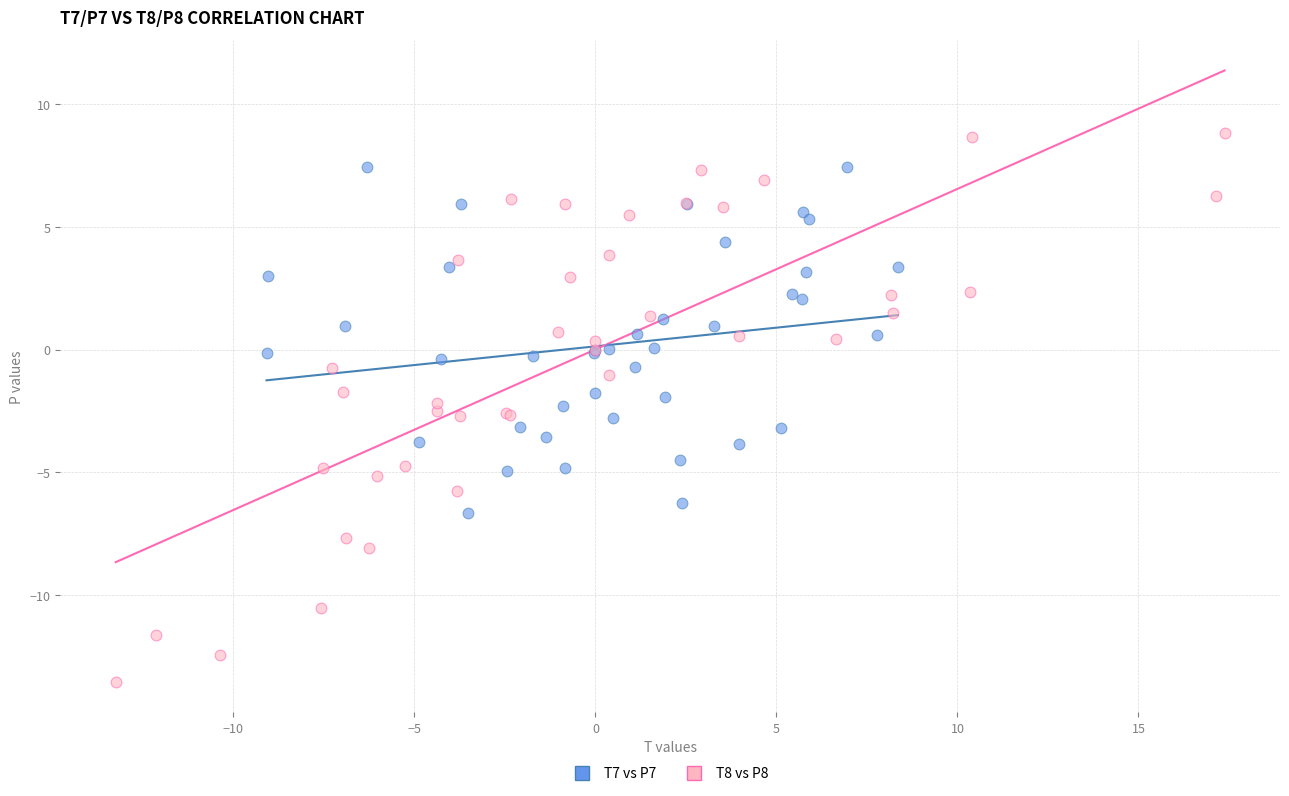

Which series has the largest Y range (max minus min)?

T8 vs P8